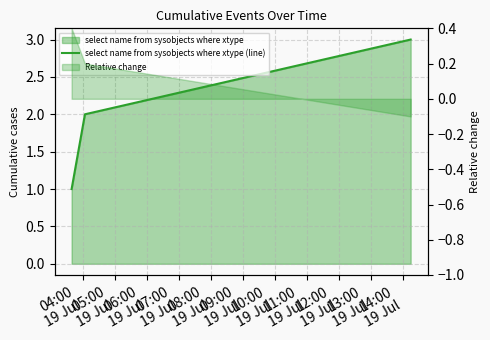

How many categories are shown in the chart?

3